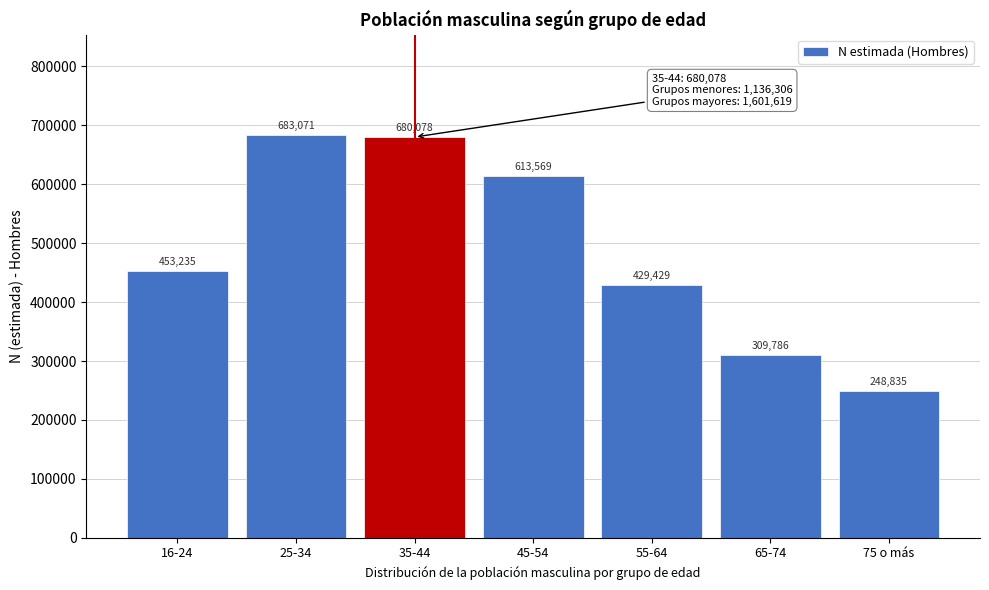

Reading left to right, list all the values displayed in this chart.

16-24=453235	25-34=683071	35-44=680078	45-54=613569	55-64=429429	65-74=309786	75 o más=248835